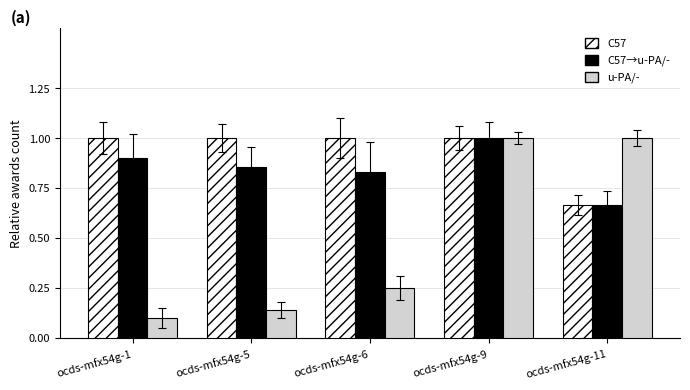

Which category has the lowest value across all series?

ocds-mfx54g-1